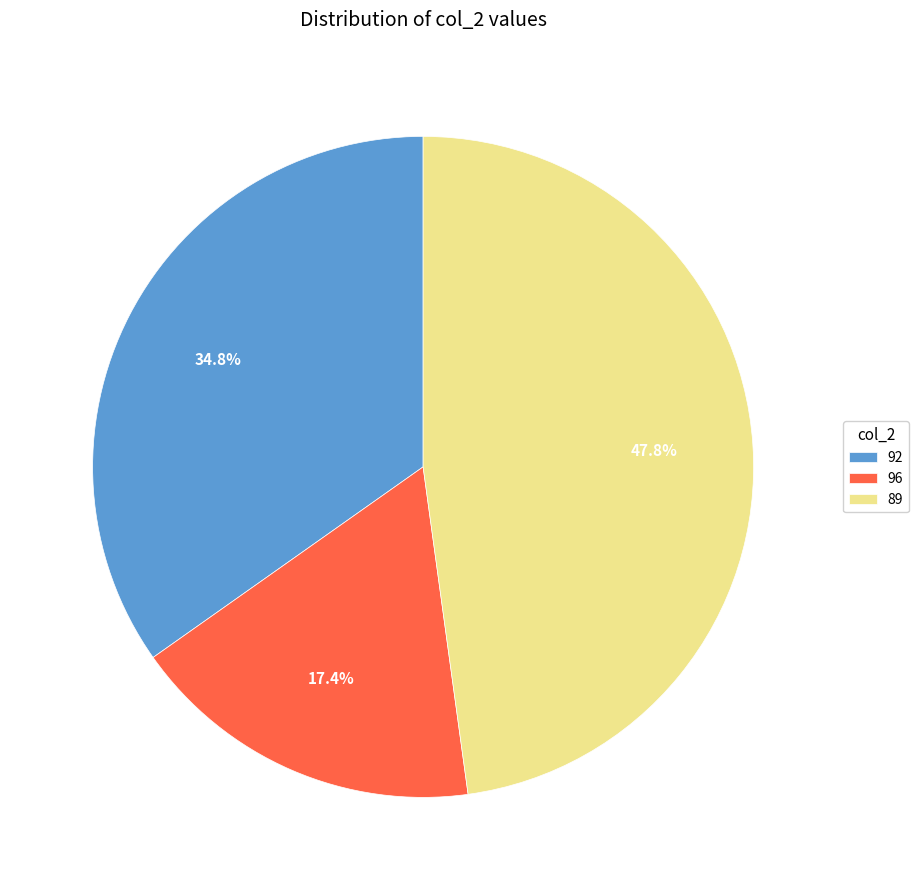

How many segments does this pie chart have?

3